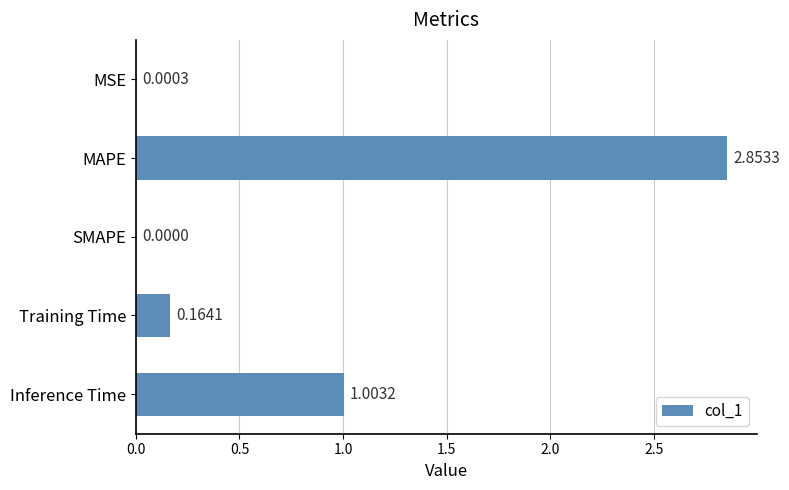

How many data points are above 0?

4